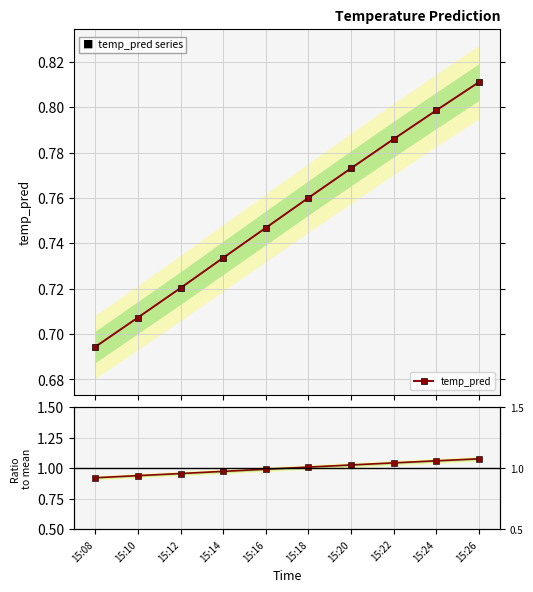

True or false: temp_pred has a value of 0.4 at 15:20.

False